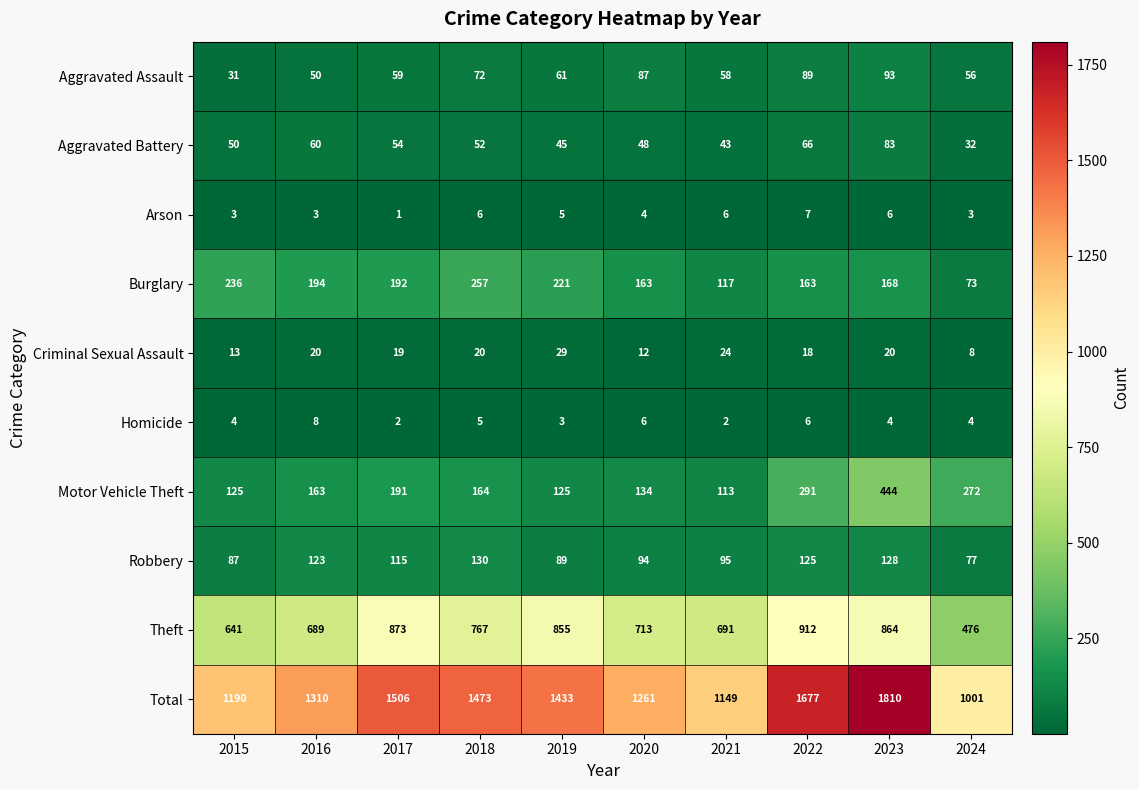

Rank the series by their maximum value, from highest to lowest.

Total, Theft, Motor Vehicle Theft, Burglary, Robbery, Aggravated Assault, Aggravated Battery, Criminal Sexual Assault, Homicide, Arson